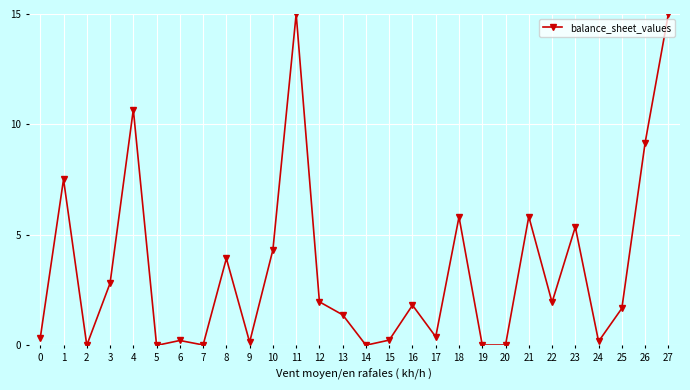

What is the sum of all values?

95.8